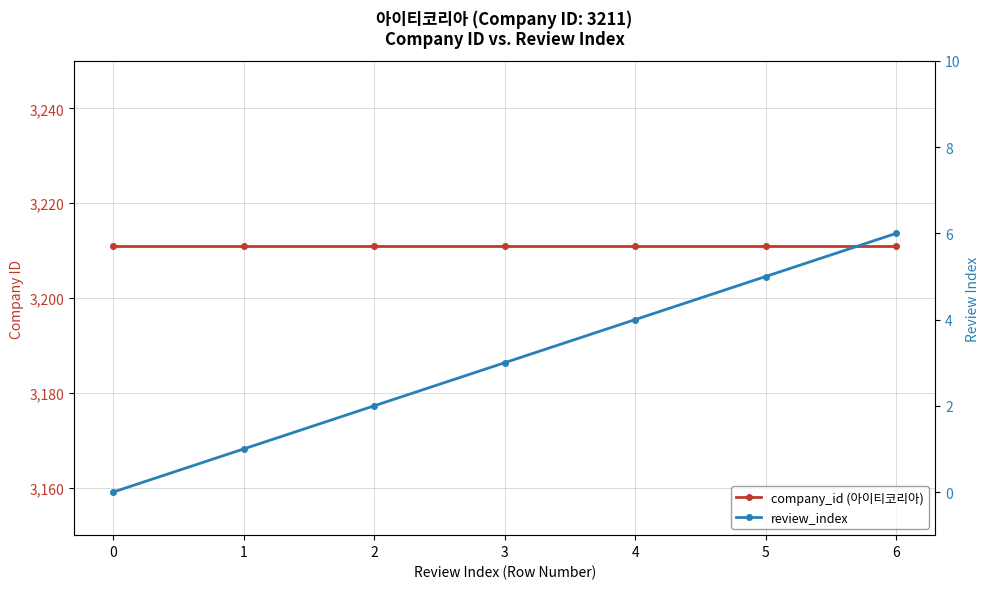

Which has a higher value, 2 or 1?

2